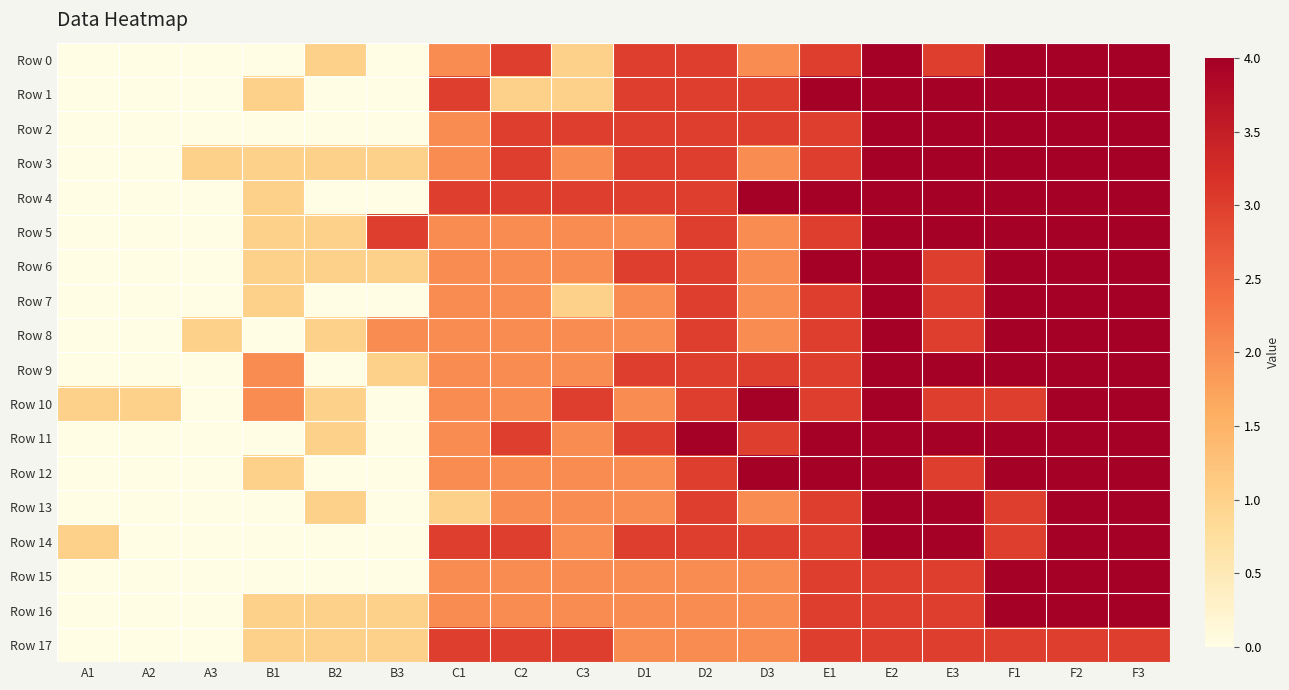

At how many categories does at least one series exceed 0?

18